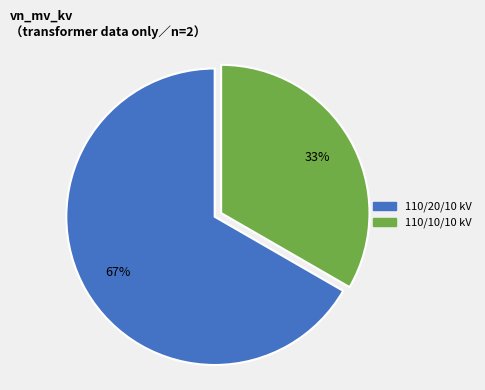

Does any single category account for the majority?

Yes